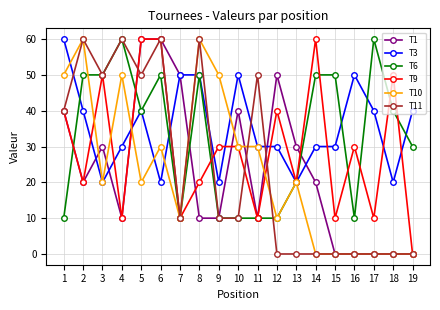

Is this an area chart (filled region under the line)?

No